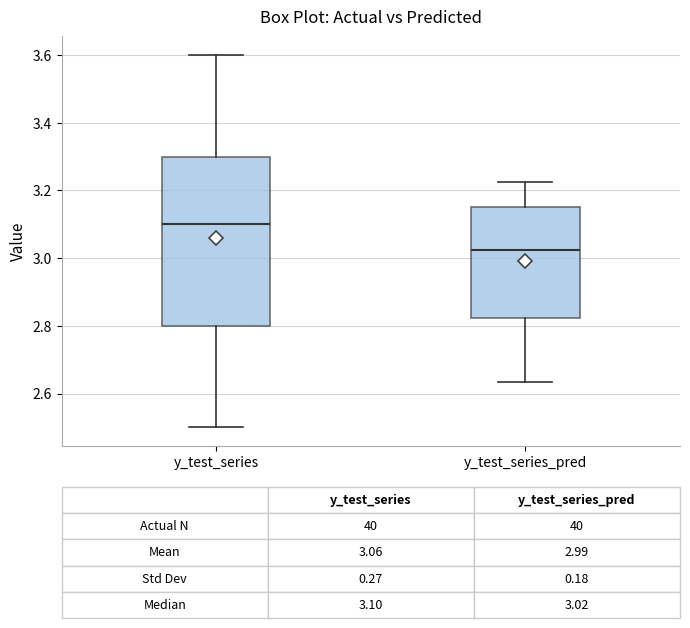

Which box is the tallest, from its lower edge to its upper edge?

y_test_series